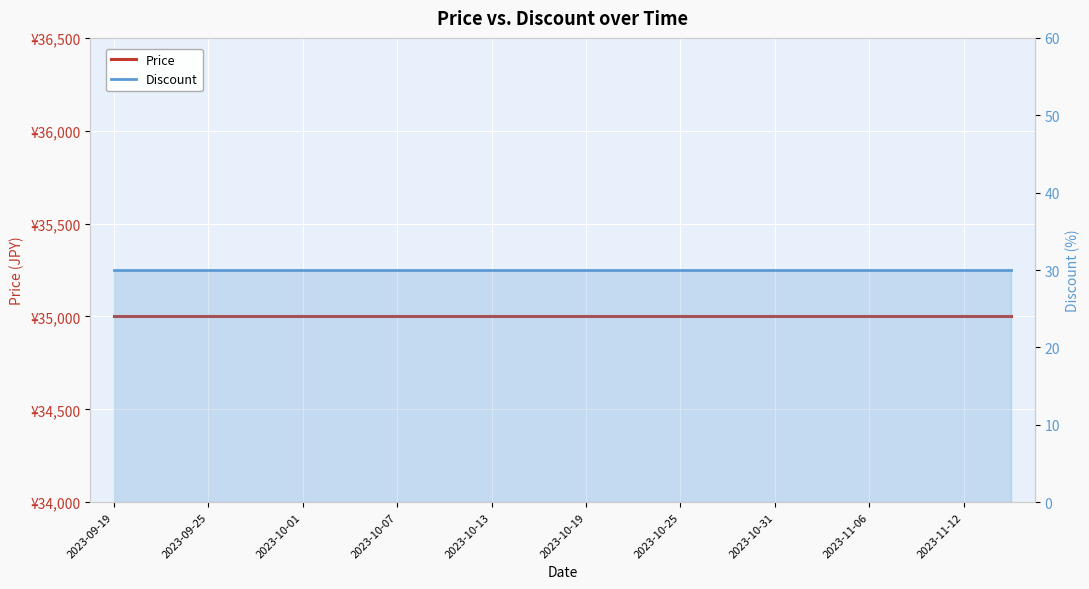

Which series has the widest spread of values?

Price